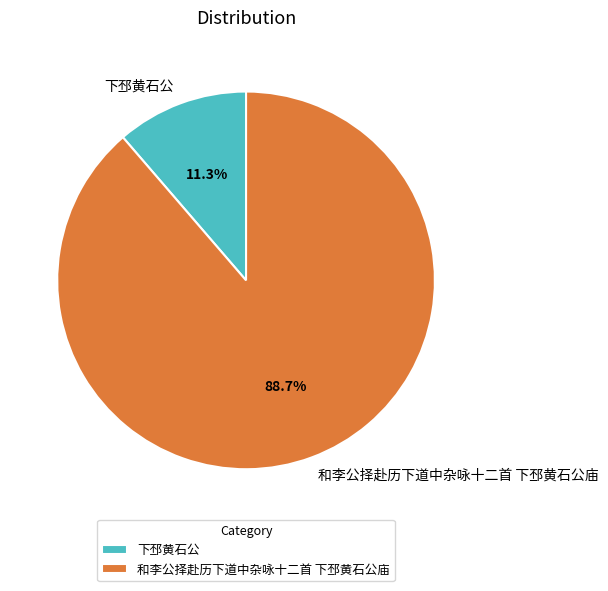

What percentage do 下邳黄石公 and 和李公择赴历下道中杂咏十二首 下邳黄石公庙 together represent?

100.0%